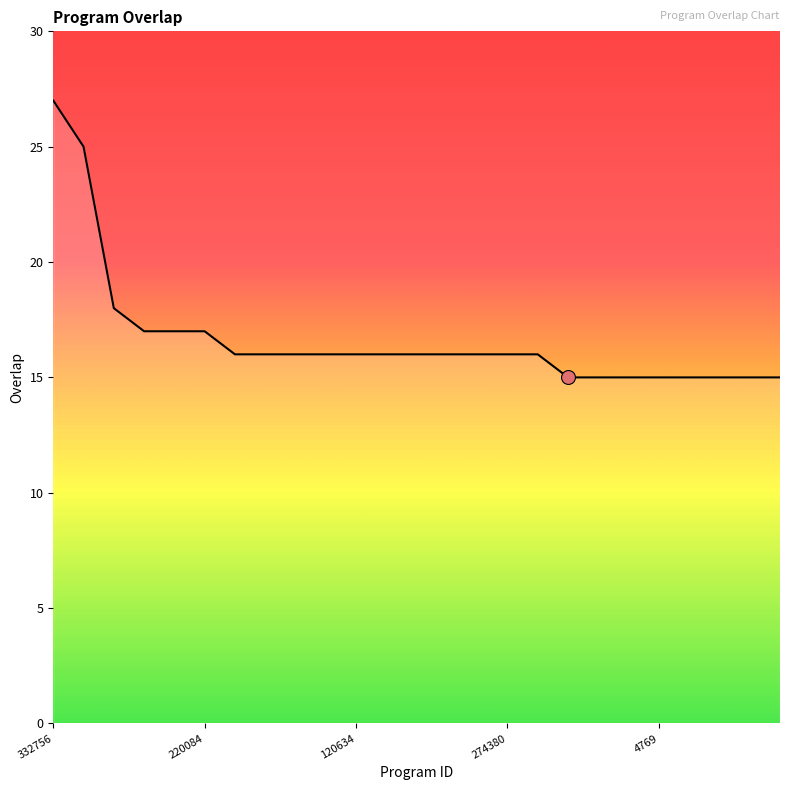

What is the smallest value displayed?

15